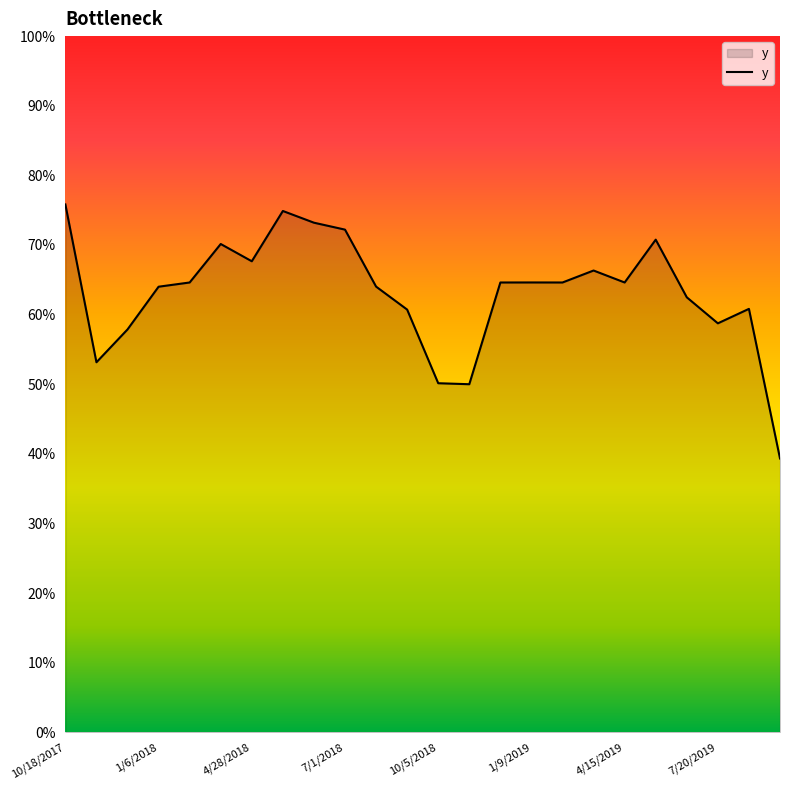

What is the smallest value displayed?

0.4